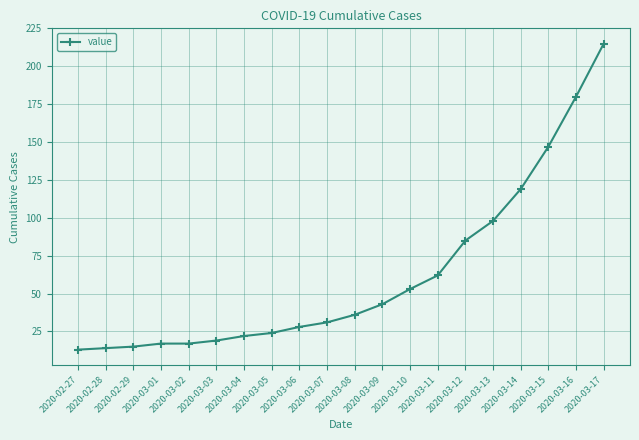

How many values are below 36?

10